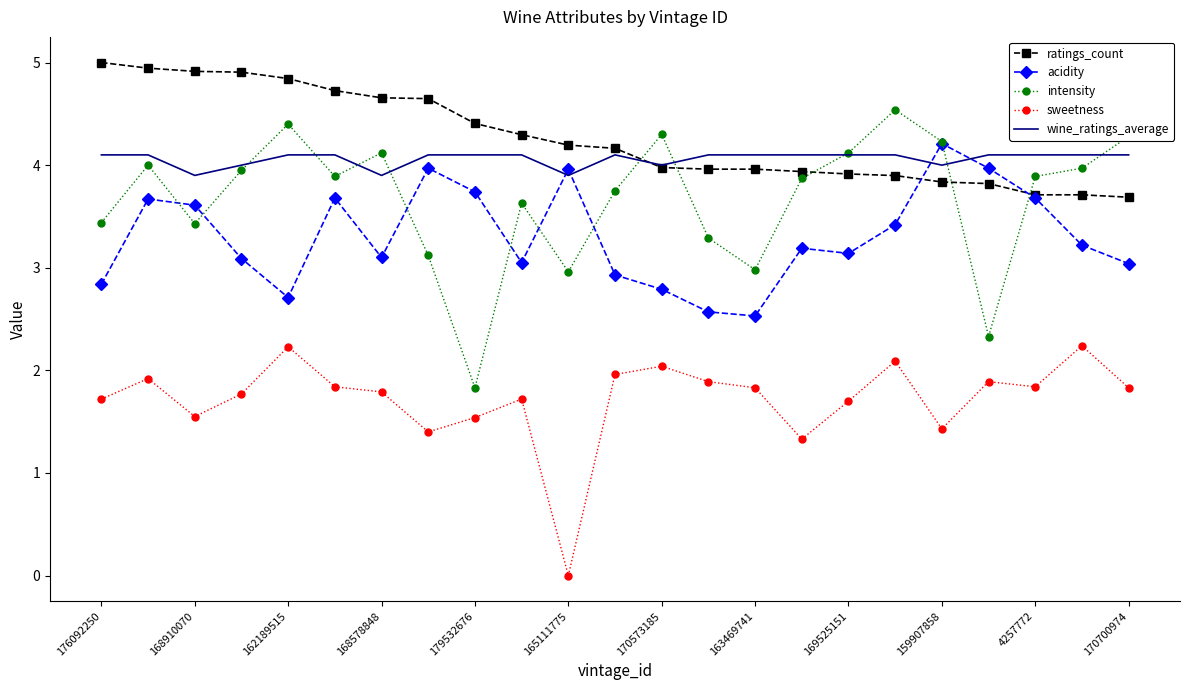

What is the highest value of the ratings_count series?

5.0